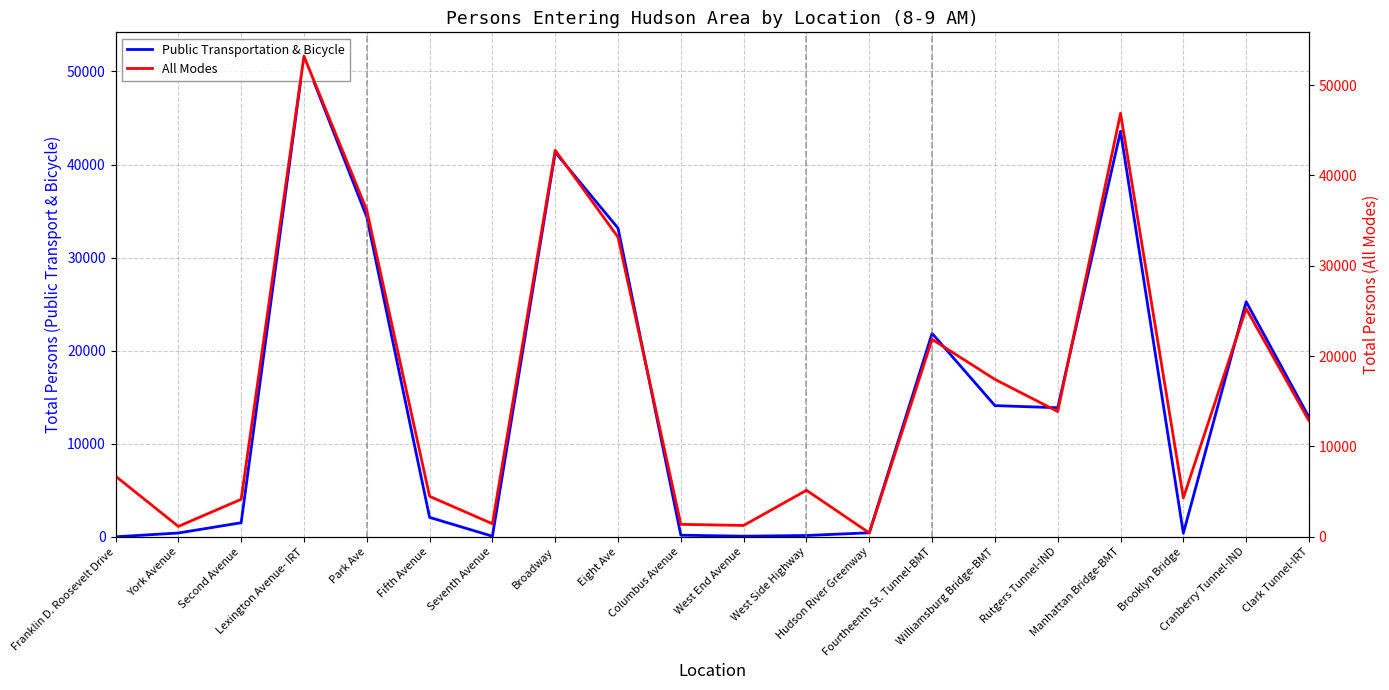

True or false: All Modes has a value of 8981 at West Side Highway.

False